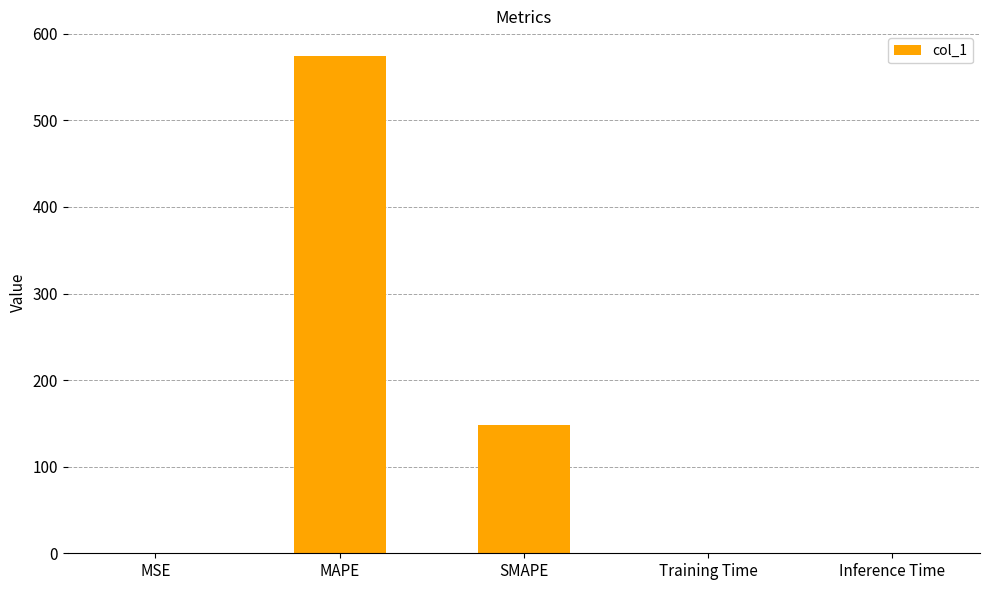

The chart shows a value of 0.0 at Inference Time. True or false?

True